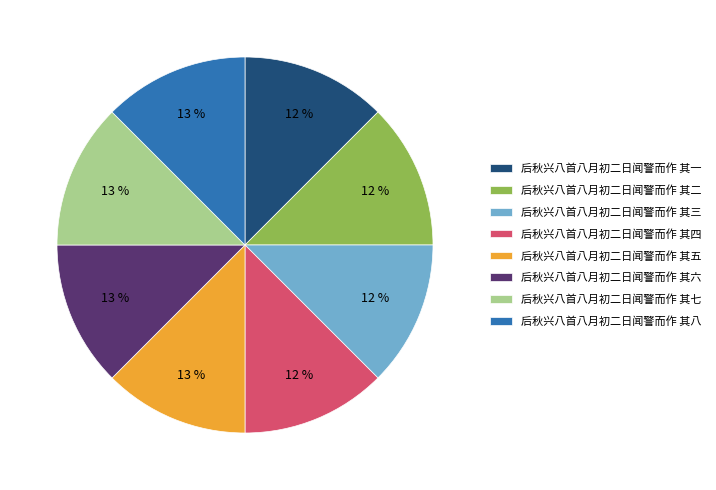

To the nearest percent, what percentage of the pie is 后秋兴八首八月初二日闻警而作 其二?

12%